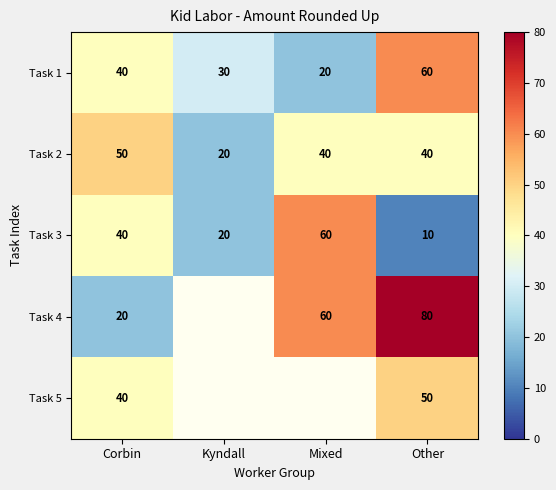

Is the value of Task 4 at Other greater than the value of Task 3 at Corbin?

Yes